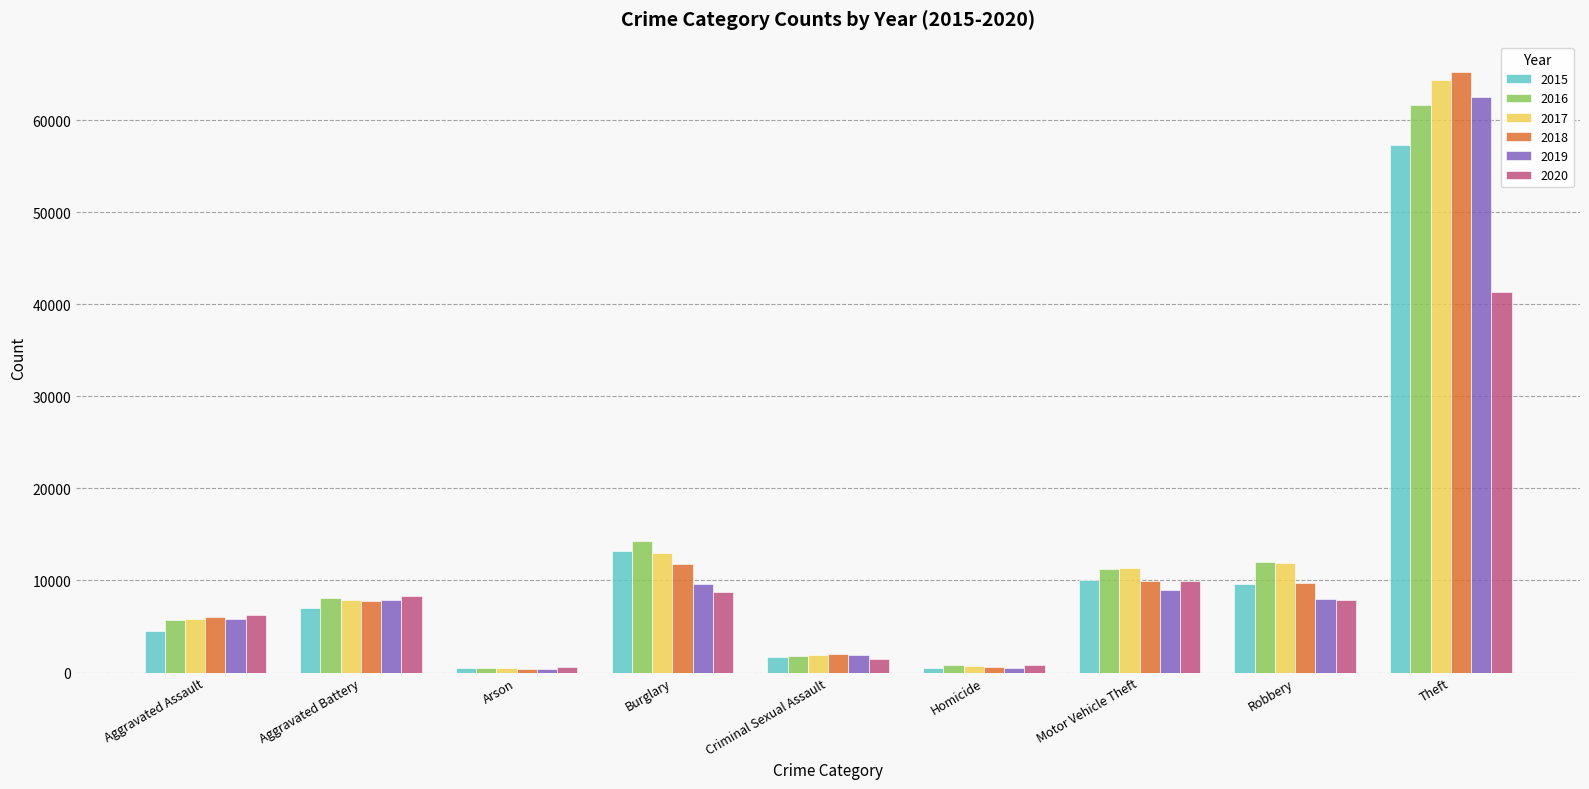

Which category has the highest value across all series?

Theft